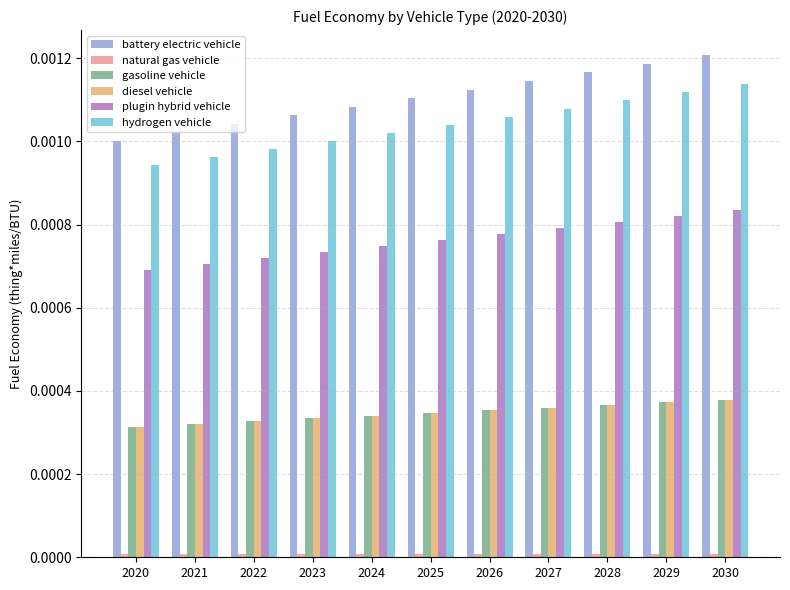

Which series has the largest range (max minus min)?

battery electric vehicle